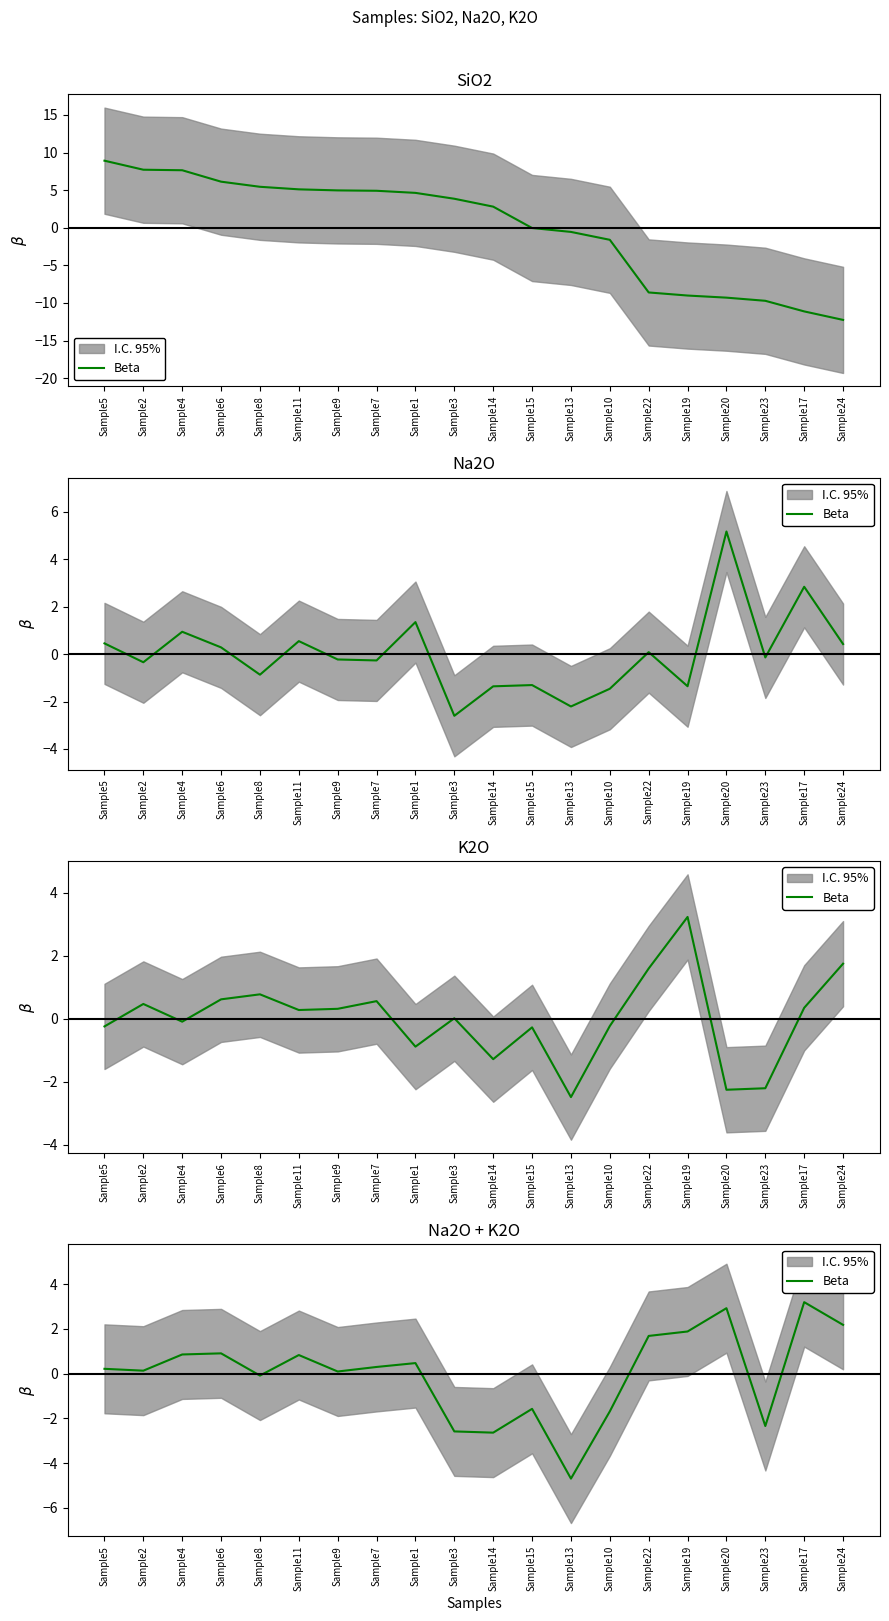

The value at Sample24 is 0.9. True or false?

False